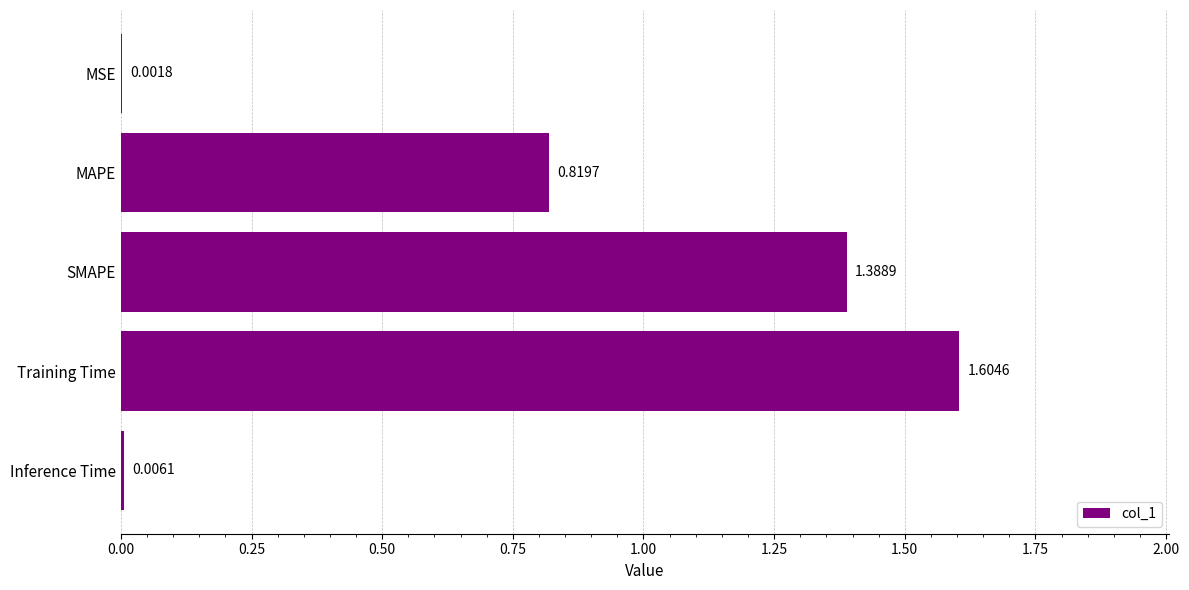

Where is the data nearest to the value 0?

MSE